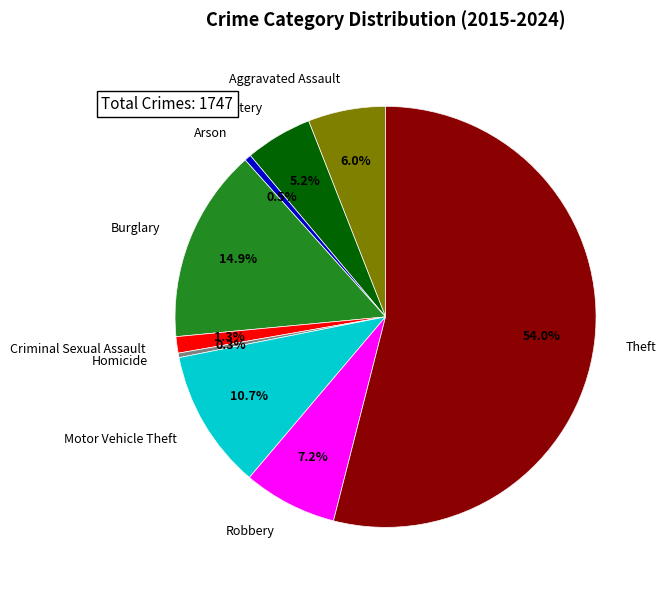

What is the change in value from Homicide to Motor Vehicle Theft?

+181